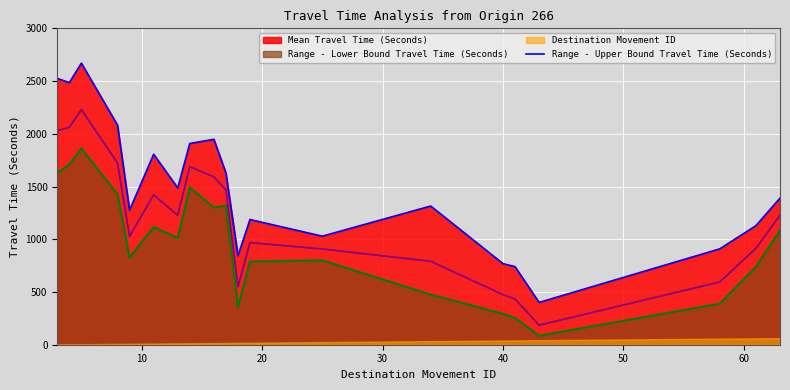

What is the lowest value of the Range - Lower Bound Travel Time (Seconds) series?

85